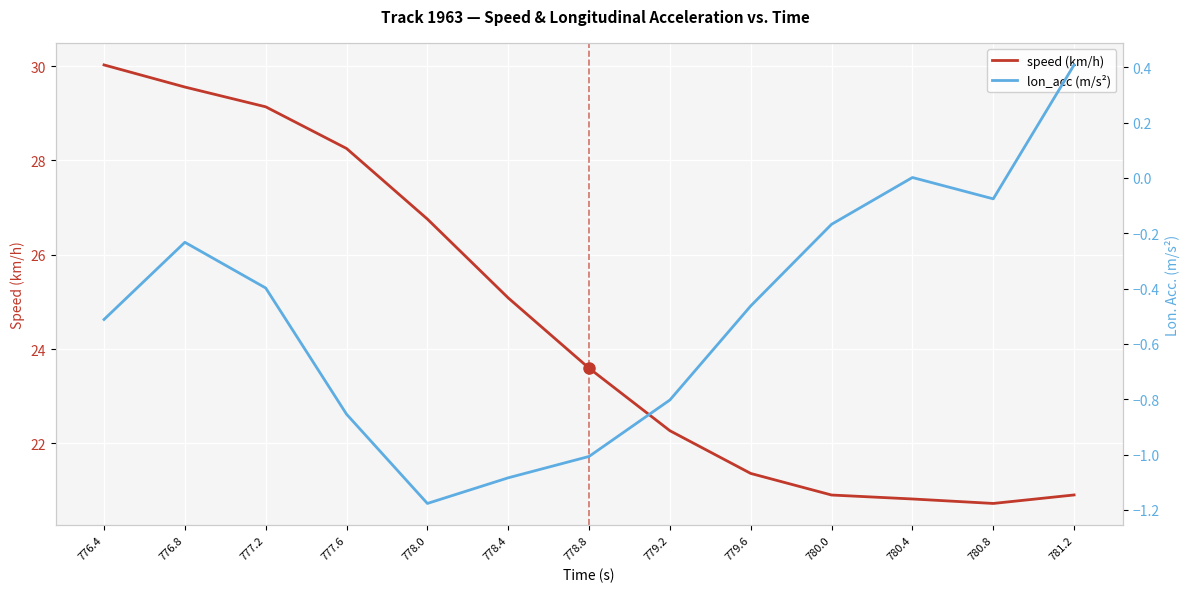

True or false: speed (km/h) has more than 0 interior local peaks.

False